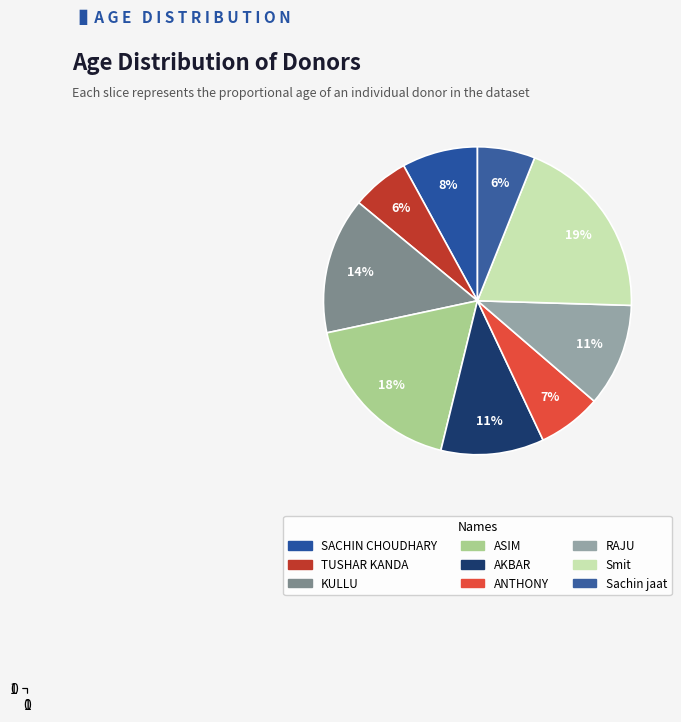

Is the sum of Smit and TUSHAR KANDA greater than half?

No